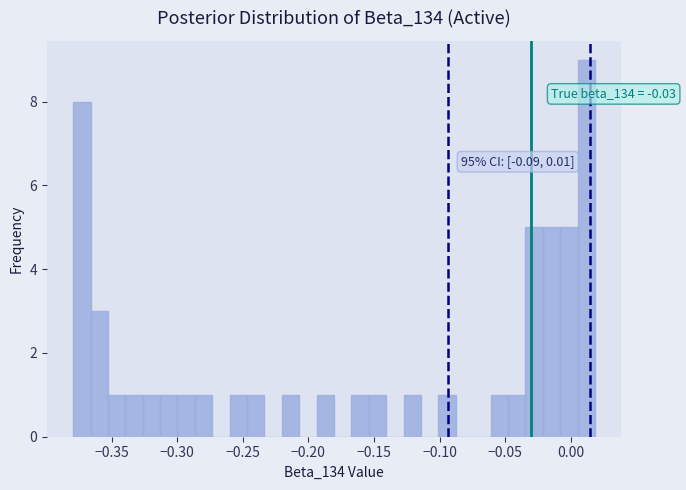

Read against the x-axis, roughly where is the centre of the tallest bar?

0.010